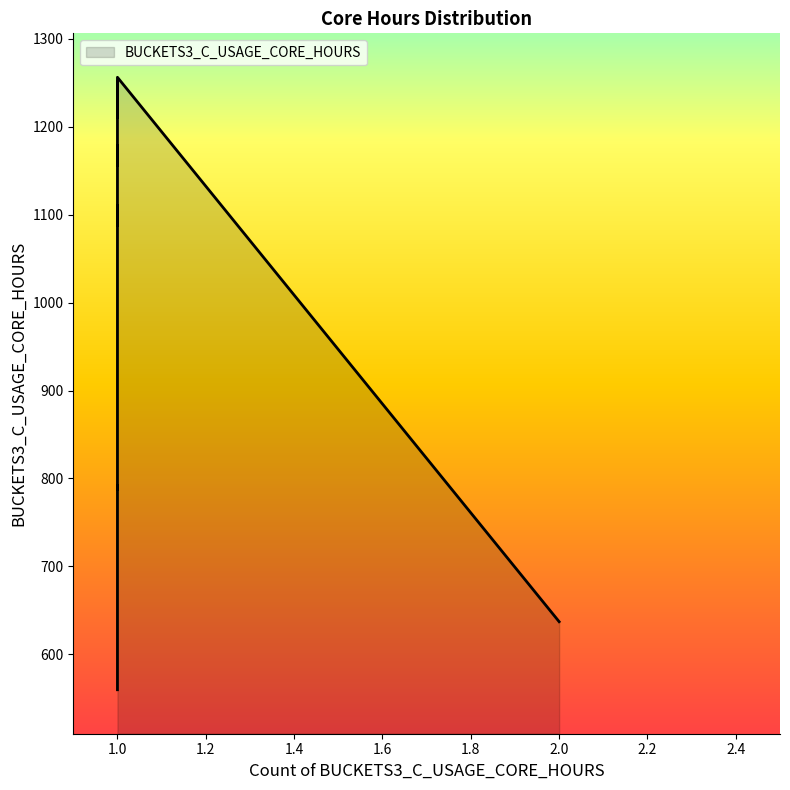

How many lines are shown in the chart?

1